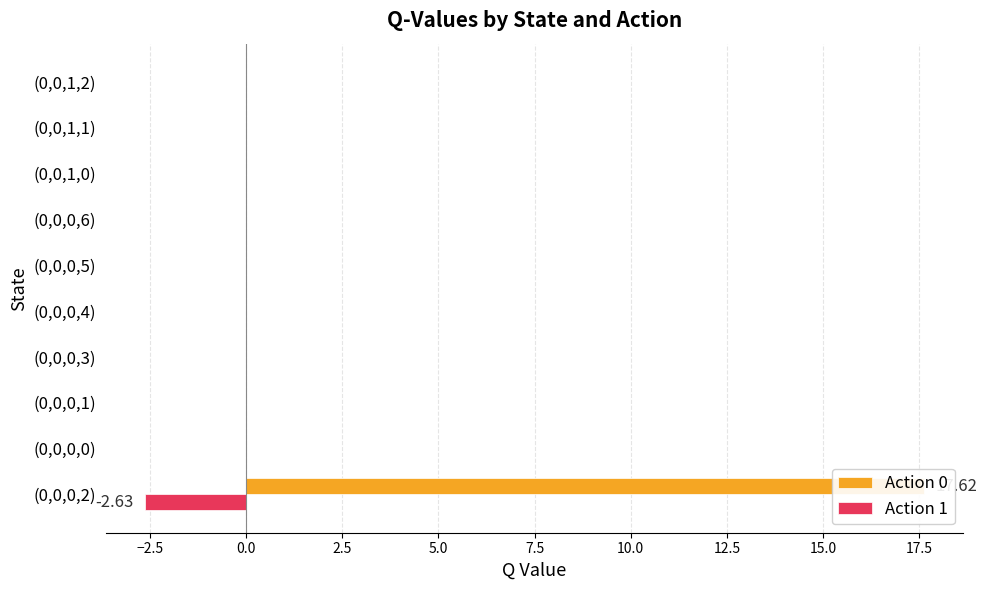

What position from the right is (0,0,0,6)?

4